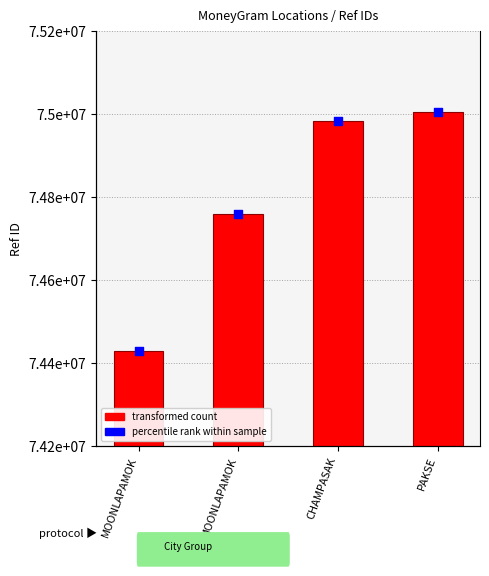

At how many categories does at least one series exceed 74590331?

3